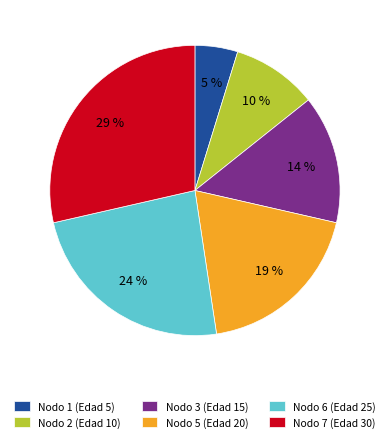

The Nodo 5 (Edad 20) slice represents 19% of the pie. True or false?

True